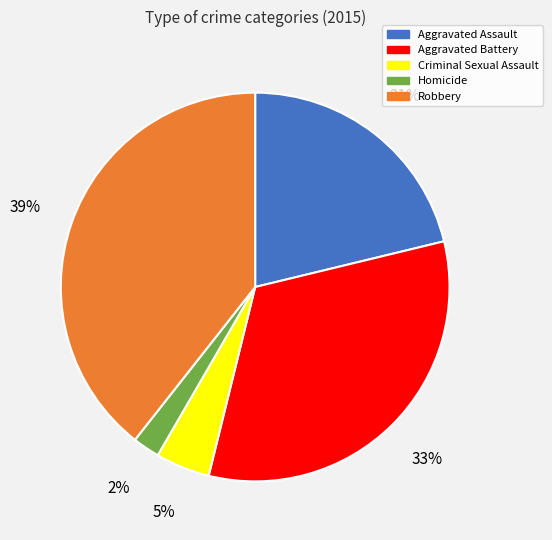

To the nearest percent, what is the difference between the largest and smallest slice percentages?

37%